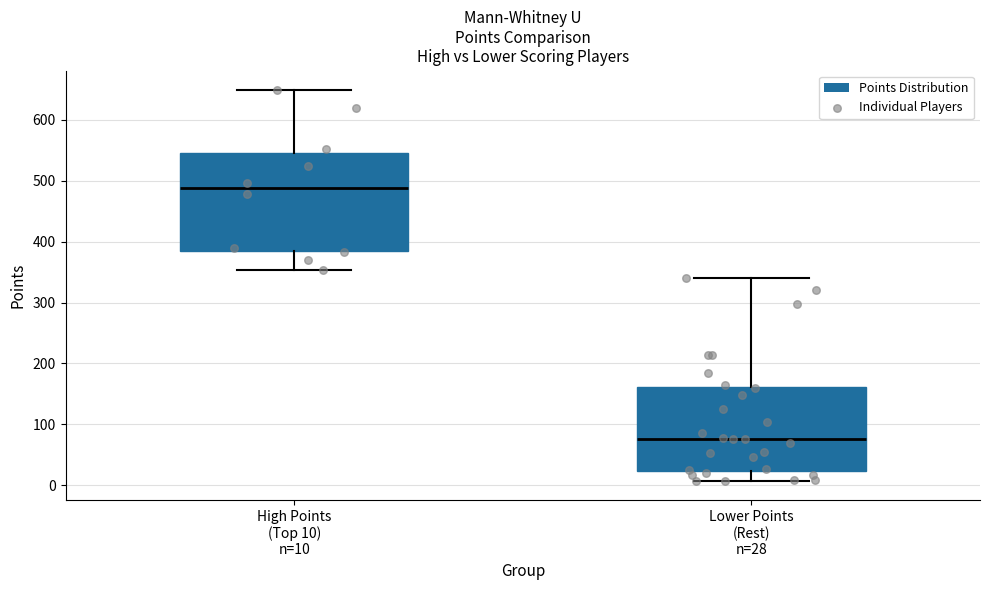

Where is the upper edge of the box for Lower Points (Rest) n=28 on the y-axis? The values are not printed on the chart, so give them approximately, as read against the axis.

160